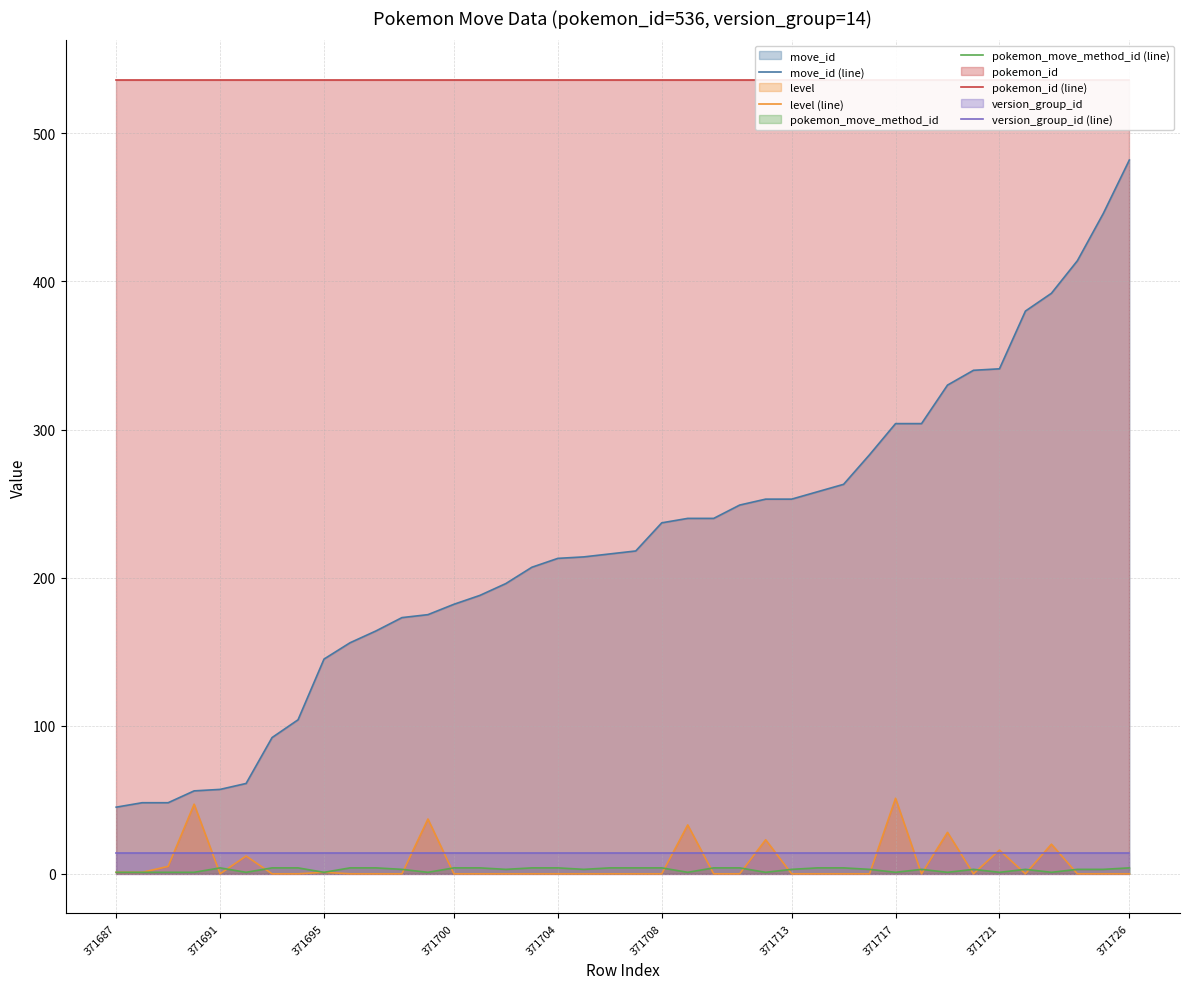

Reading left to right, what are all the values shown in this chart?

move_id (line): 45	48	48	56	57	61	92	104	145	156	164	173	175	182	188	196	207	213	214	216	218	237	240	240	249	253	253	258	263	283	304	304	330	340	341	380	392	414	446	482
level (line): 1	1	5	47	0	12	0	0	1	0	0	0	37	0	0	0	0	0	0	0	0	0	33	0	0	23	0	0	0	0	51	0	28	0	16	0	20	0	0	0
pokemon_move_method_id (line): 1	1	1	1	4	1	4	4	1	4	4	3	1	4	4	3	4	4	3	4	4	4	1	4	4	1	3	4	4	3	1	3	1	3	1	3	1	3	3	4
pokemon_id (line): 536	536	536	536	536	536	536	536	536	536	536	536	536	536	536	536	536	536	536	536	536	536	536	536	536	536	536	536	536	536	536	536	536	536	536	536	536	536	536	536
version_group_id (line): 14	14	14	14	14	14	14	14	14	14	14	14	14	14	14	14	14	14	14	14	14	14	14	14	14	14	14	14	14	14	14	14	14	14	14	14	14	14	14	14